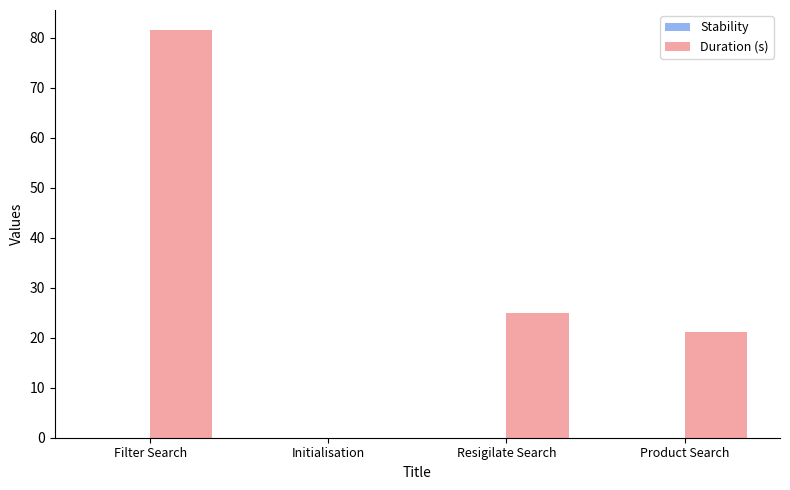

Where does the data first go above 24?

Filter Search